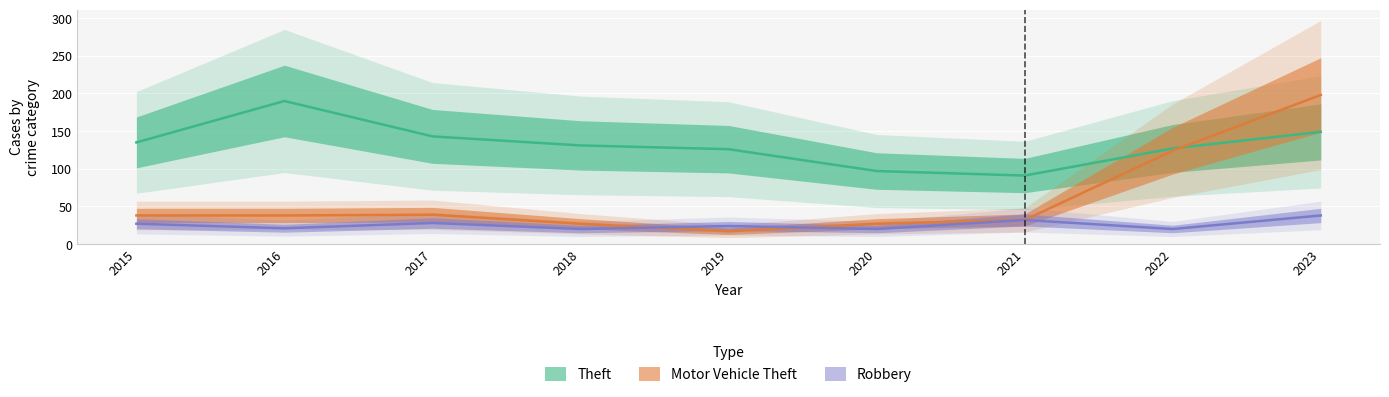

At which category is the sum across all series the highest?

2023